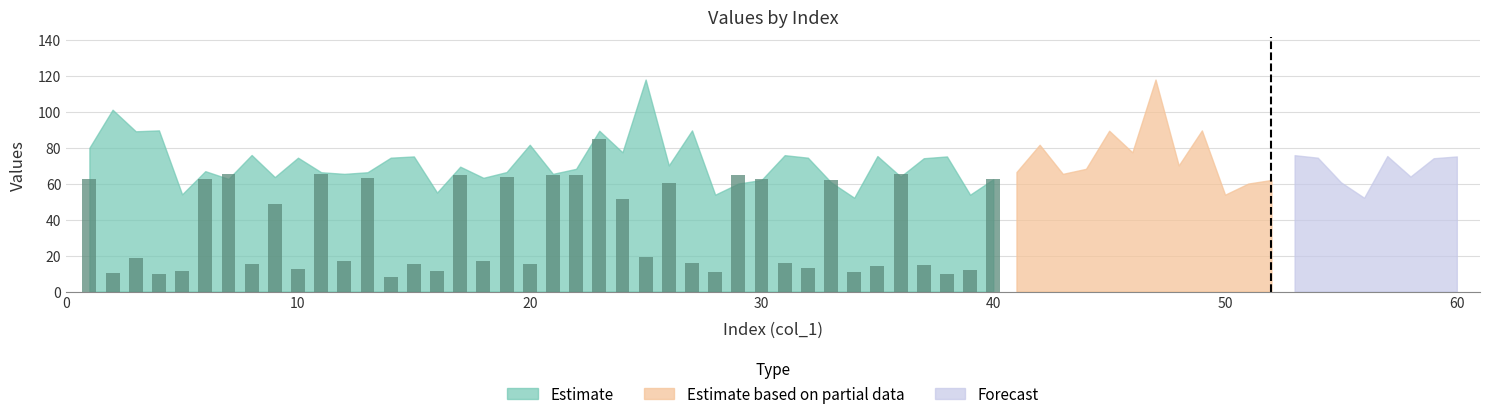

What is the difference between the second highest and minimum values?

57.5